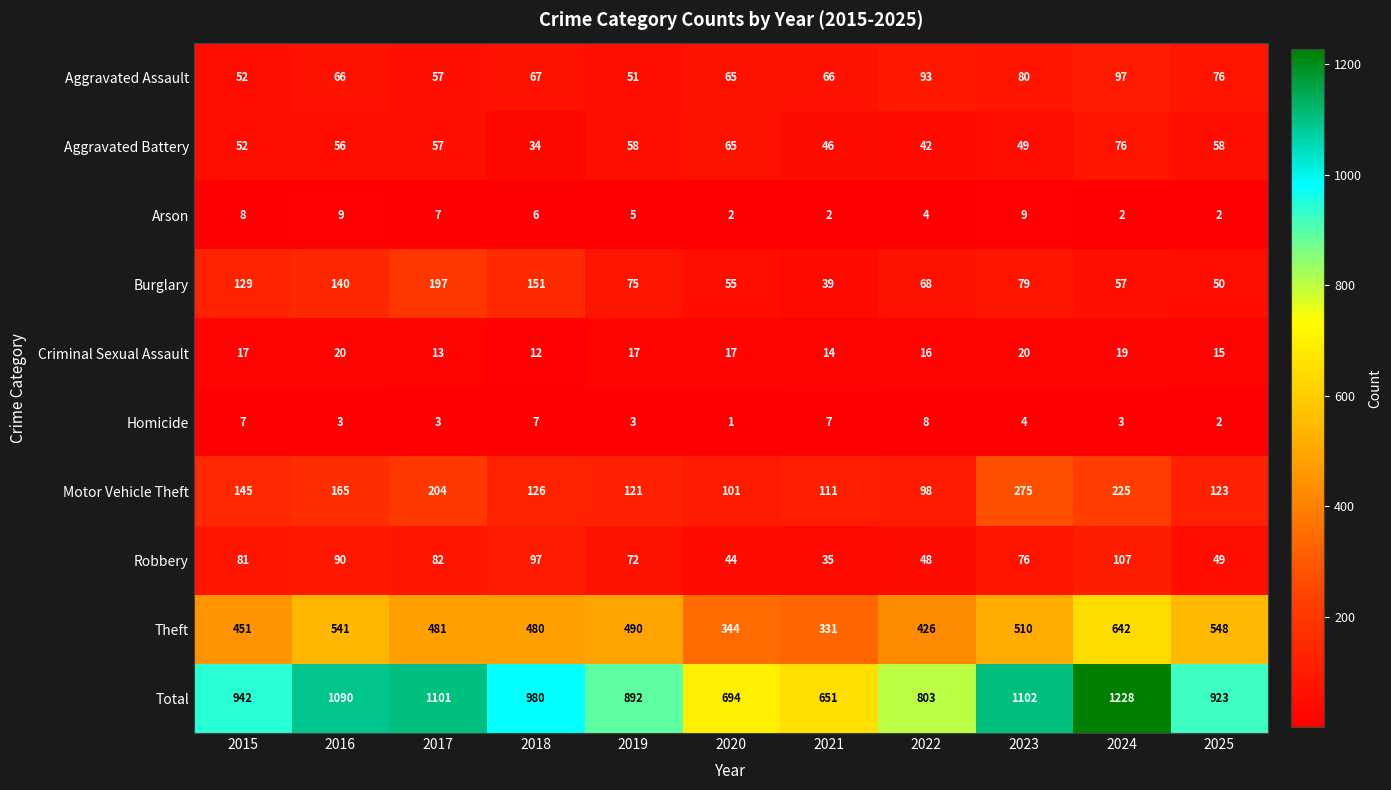

Rank the series by their maximum value, from highest to lowest.

Total, Theft, Motor Vehicle Theft, Burglary, Robbery, Aggravated Assault, Aggravated Battery, Criminal Sexual Assault, Arson, Homicide